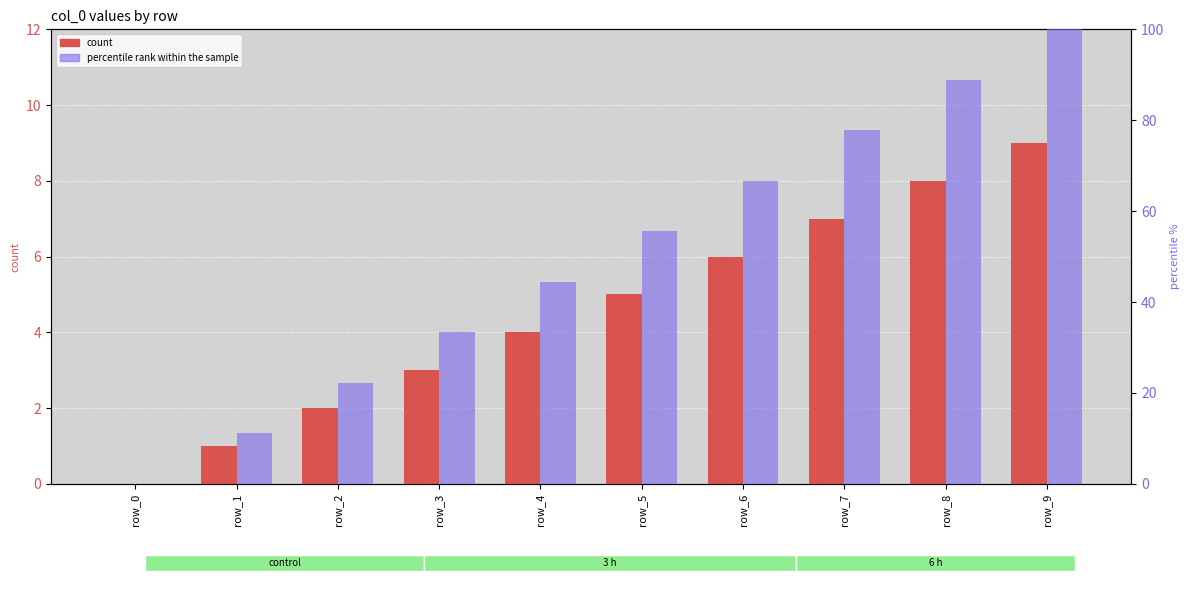

Reading left to right, extract all data points from this chart.

col_0 count: row_0=0.0	row_1=1.0	row_2=2.0	row_3=3.0	row_4=4.0	row_5=5.0	row_6=6.0	row_7=7.0	row_8=8.0	row_9=9.0
percentile rank within the sample: row_0=0.0	row_1=11.1	row_2=22.2	row_3=33.3	row_4=44.4	row_5=55.6	row_6=66.7	row_7=77.8	row_8=88.9	row_9=100.0